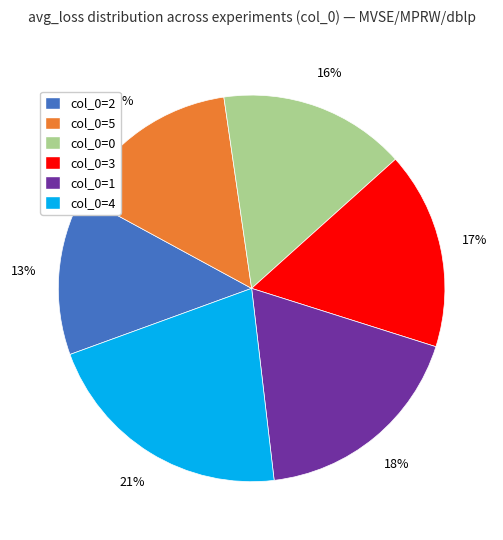

Is there any slice that represents more than half of the pie?

No